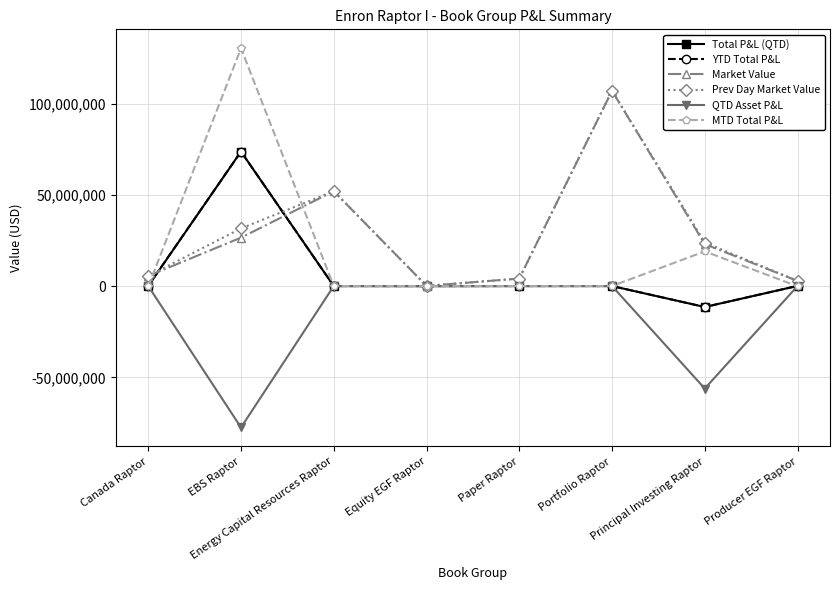

What is the label of the 1st point from the right?

Producer EGF Raptor